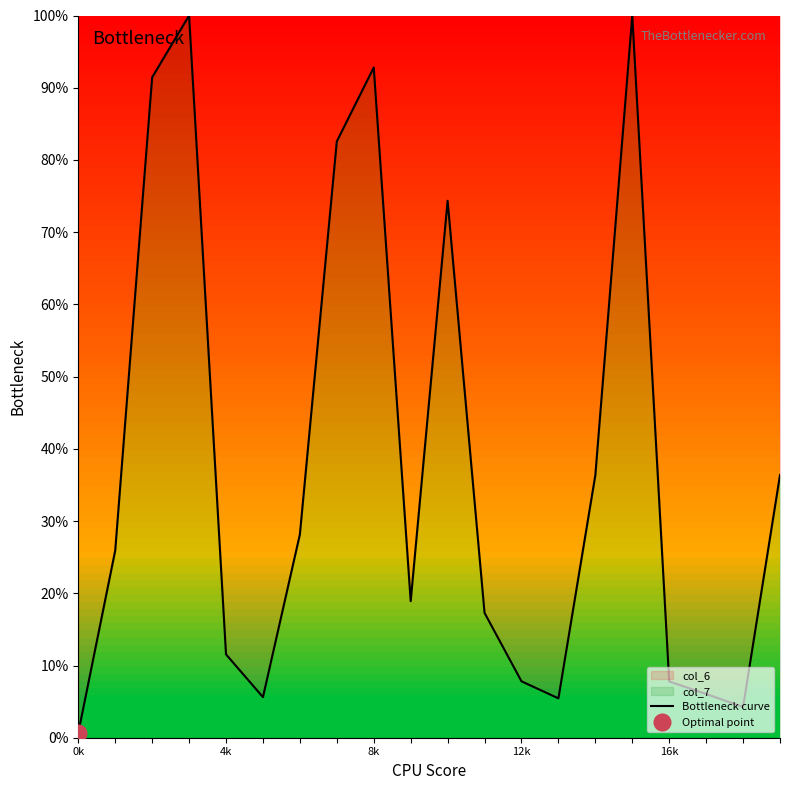

Between 0k and 7, which is larger?

7